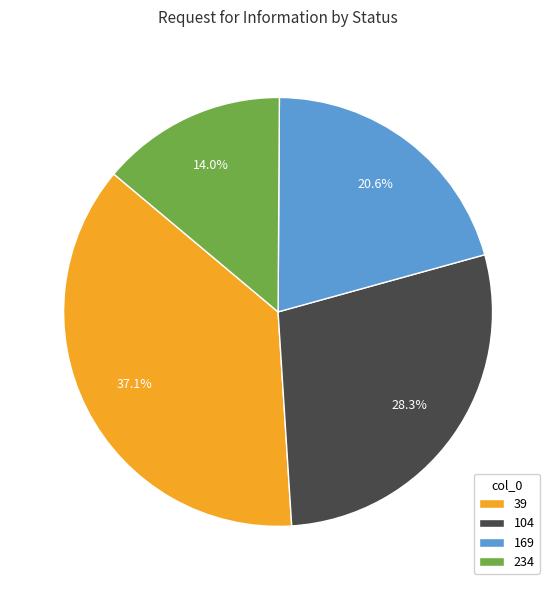

Do 234 and 169 together represent more than half of the pie?

No